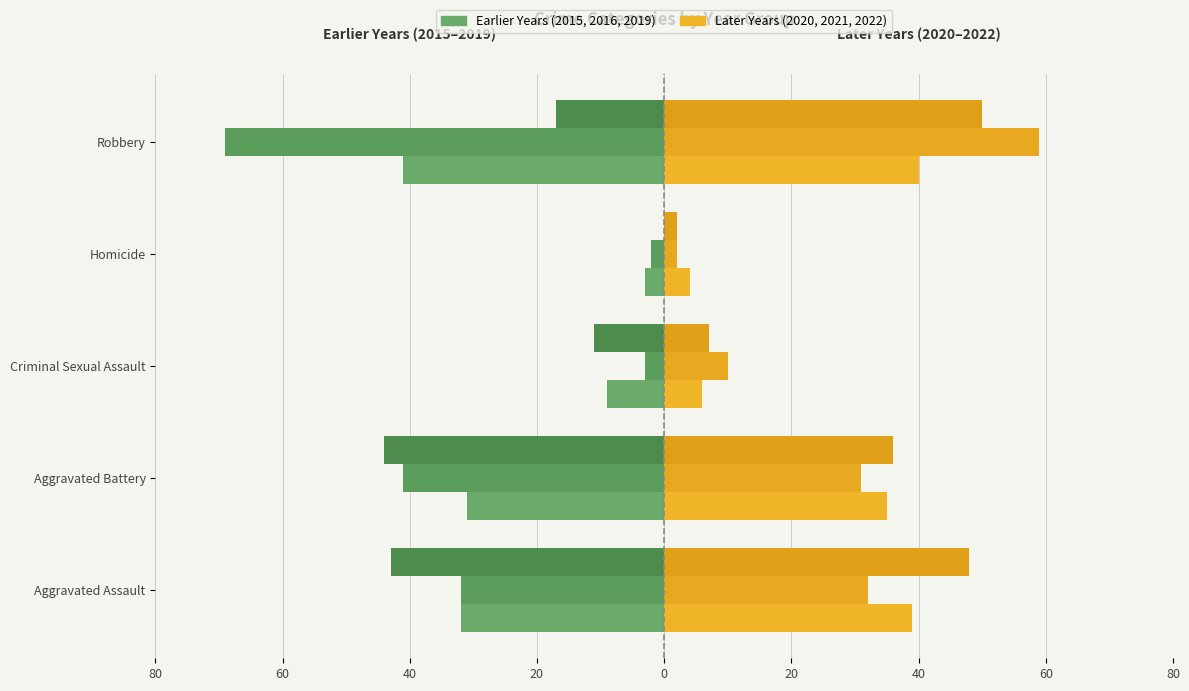

True or false: 2019 (left) has a value of -17 at Homicide.

False